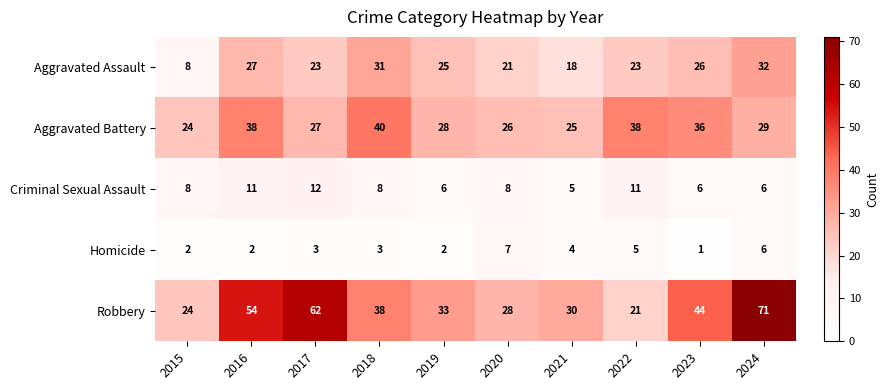

What is the lowest value of the Aggravated Battery series?

24